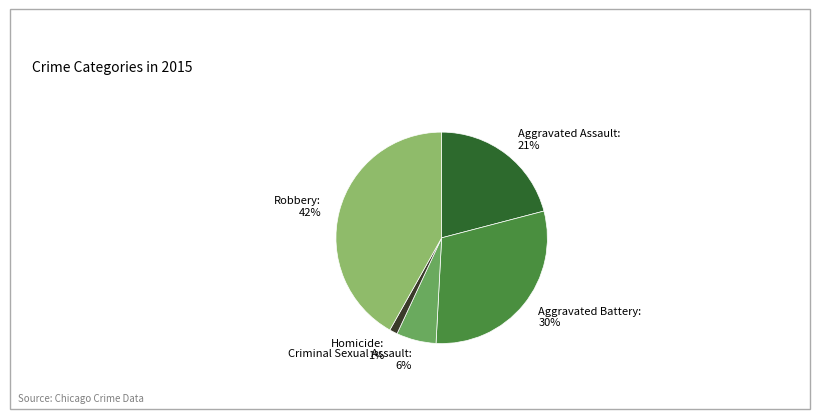

True or false: Aggravated Assault accounts for 10% of the total.

False